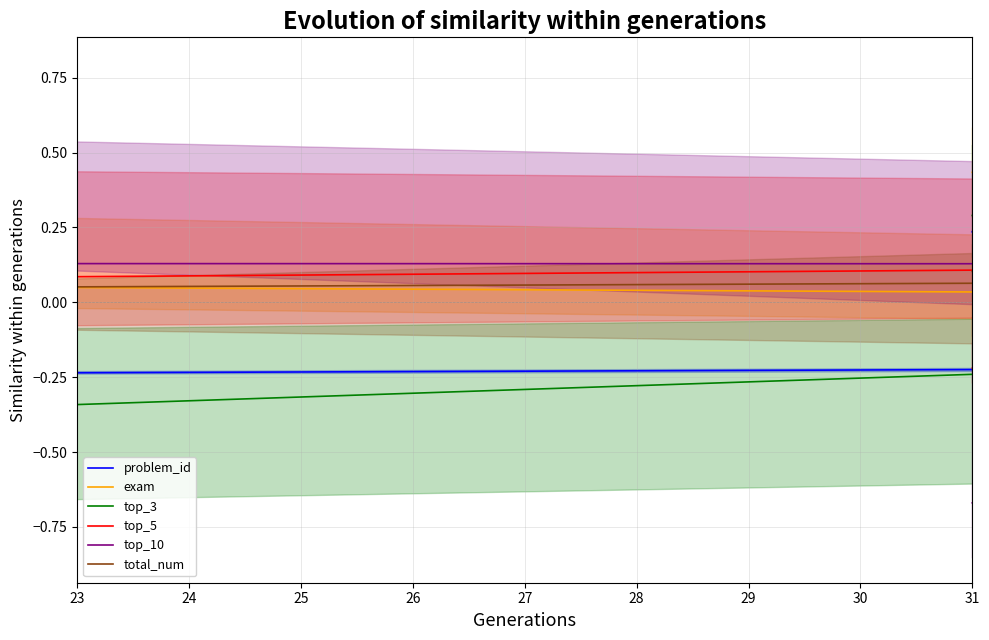

Which series ends up on top after the final intersection of top_10 and exam?

exam